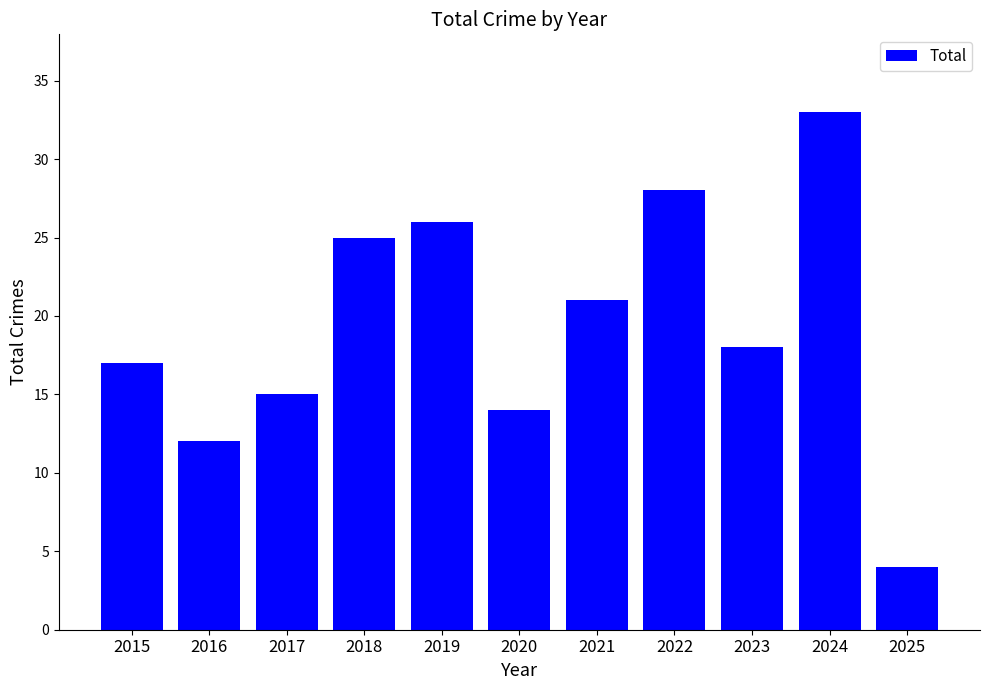

How many bars are there in total?

11